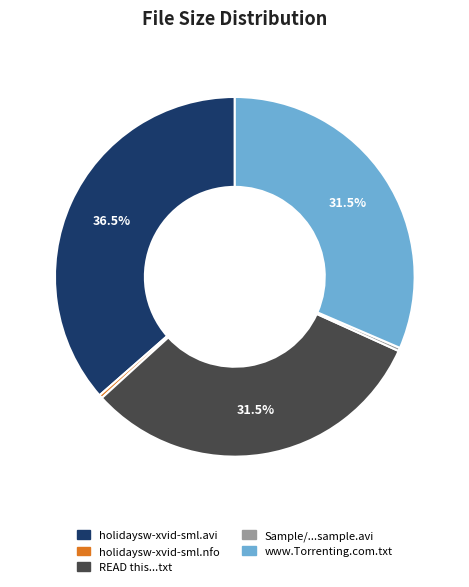

Is there a majority slice in this chart?

No